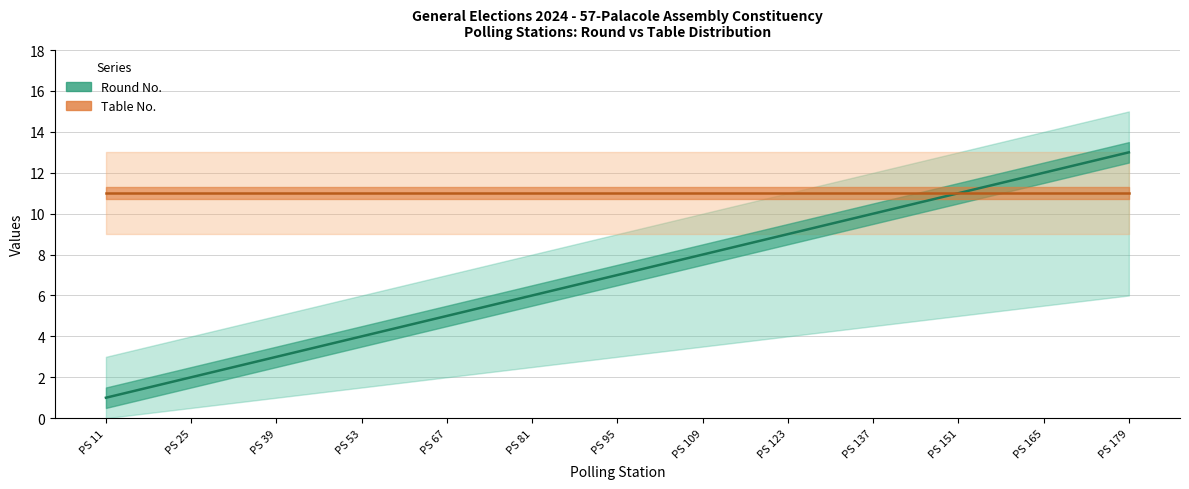

At which category does the chart reach its minimum across all series?

PS 11